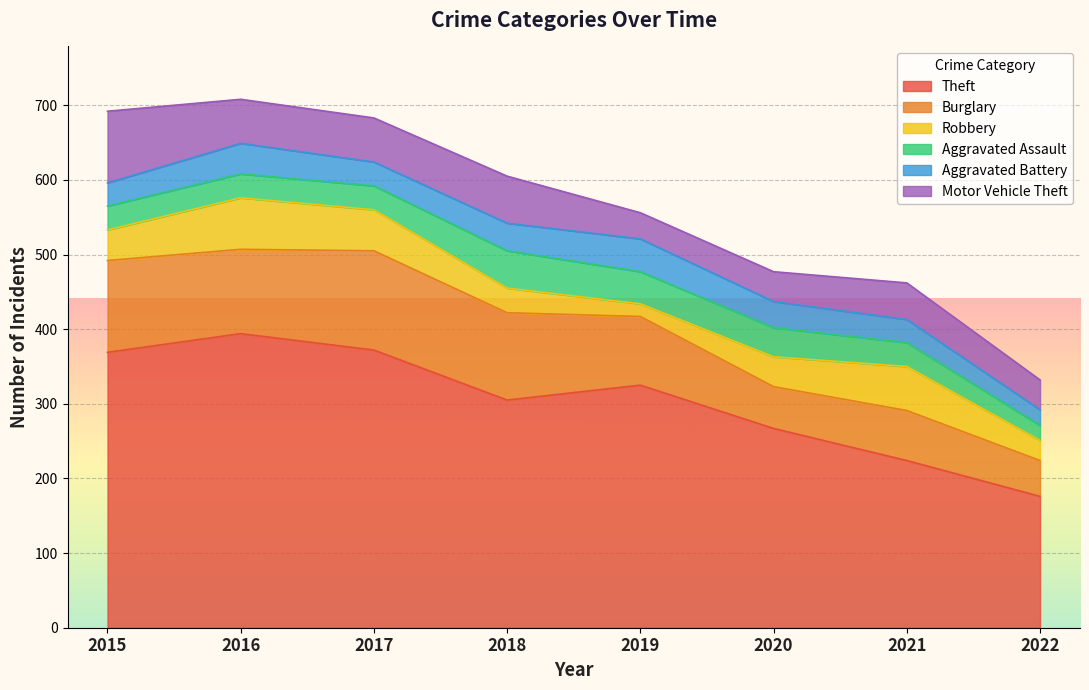

What is the value of the Burglary point at the 6th from the left?

56